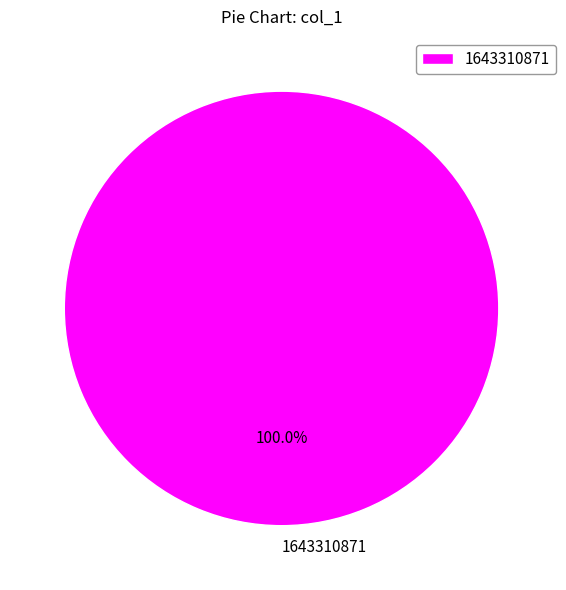

How many slices are in this pie chart?

1